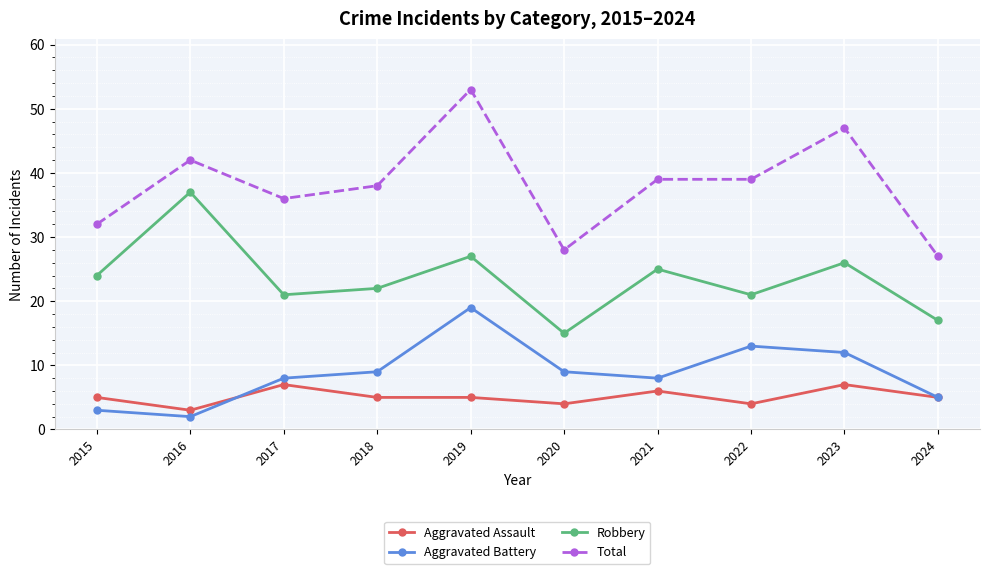

Which series has the largest range (max minus min)?

Total